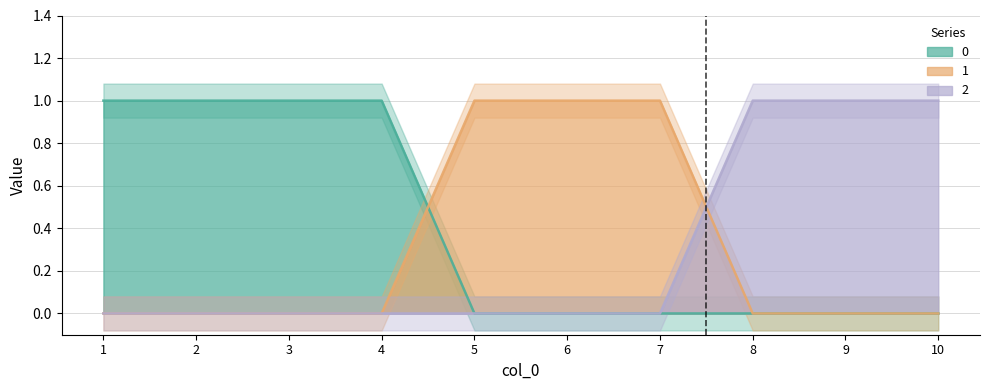

Reading right to left, transcribe all the data shown in this chart.

0: 10=0	9=0	8=0	7=0	6=0	5=0	4=1	3=1	2=1	1=1
1: 10=0	9=0	8=0	7=1	6=1	5=1	4=0	3=0	2=0	1=0
2: 10=1	9=1	8=1	7=0	6=0	5=0	4=0	3=0	2=0	1=0